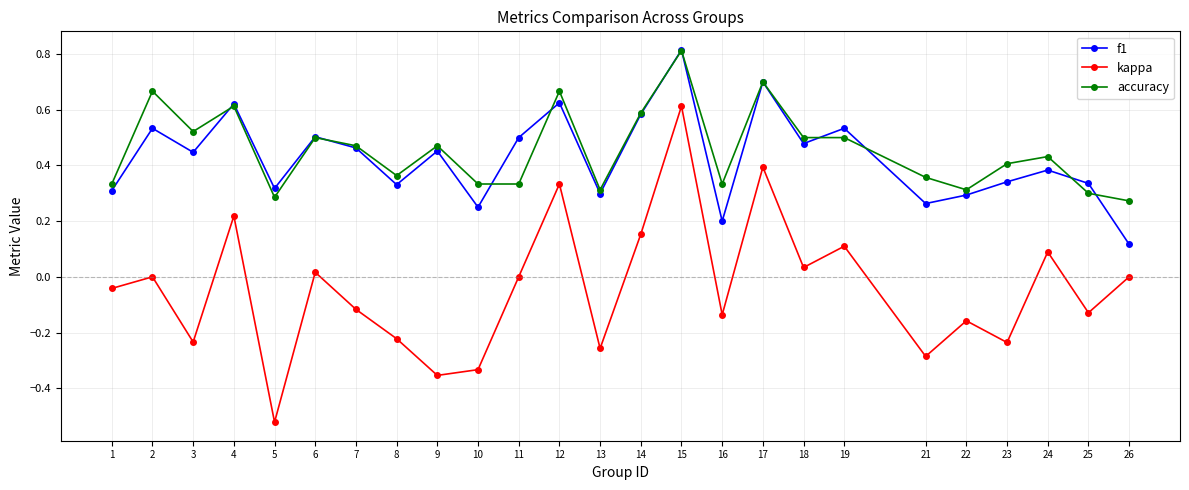

Which series changed the most between 4 and 17?

kappa